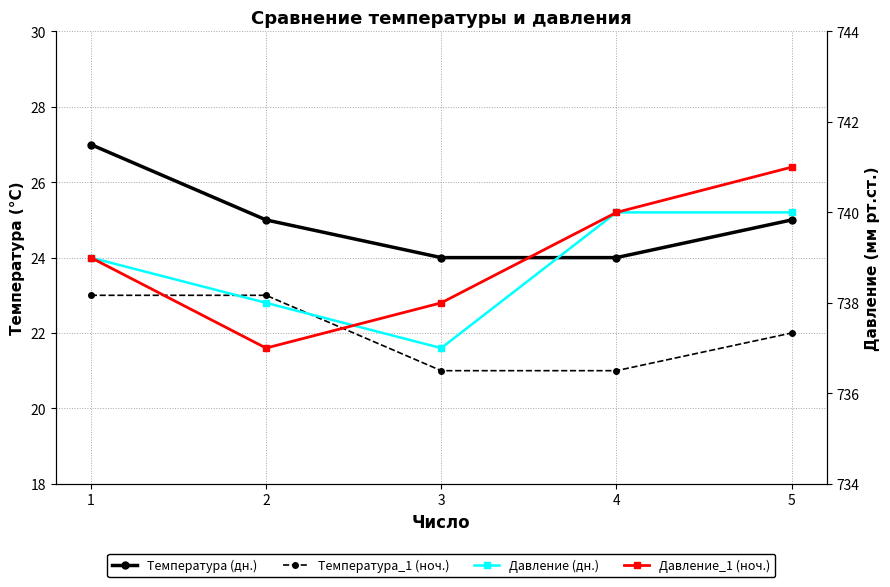

Where is Температура_1 (ноч.) nearest to the value 22?

5